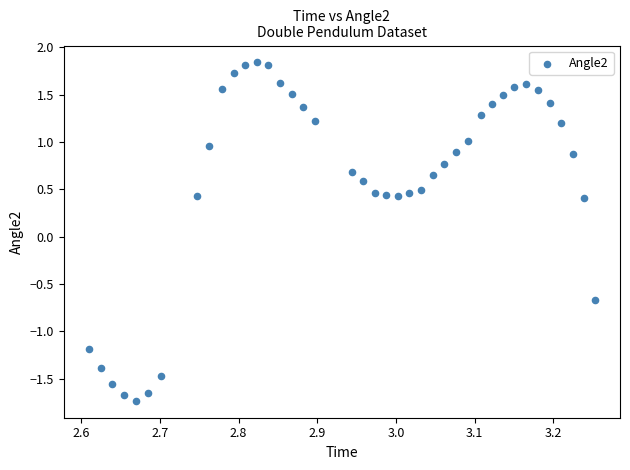

What is the range of Y values (max minus min)?

3.6